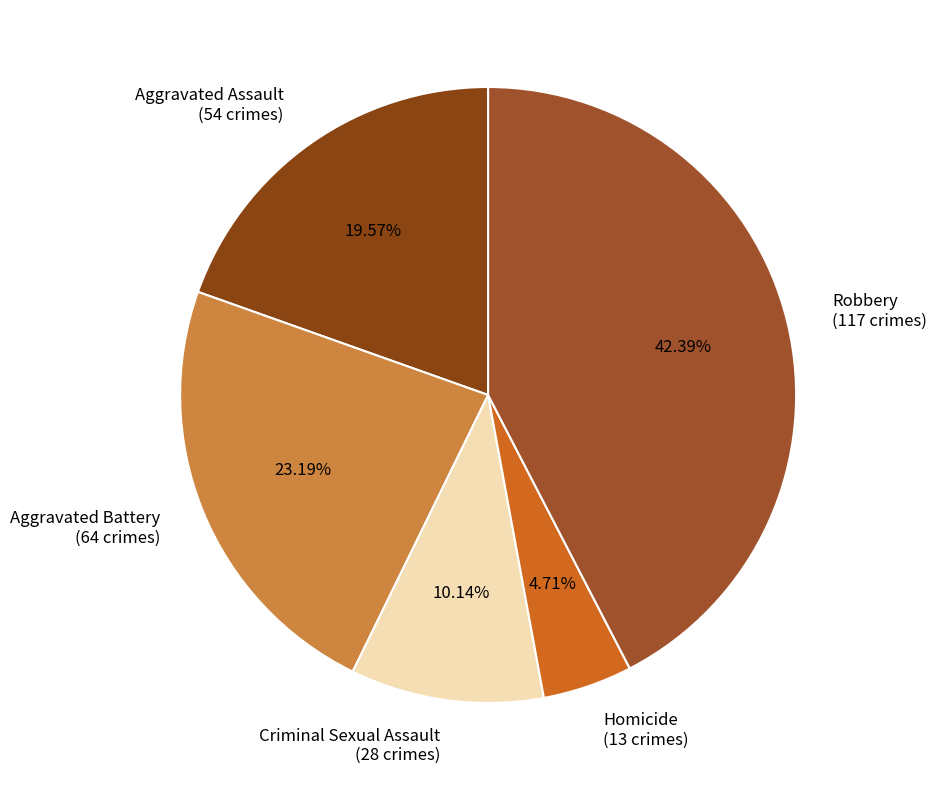

How many slices are in this pie chart?

5